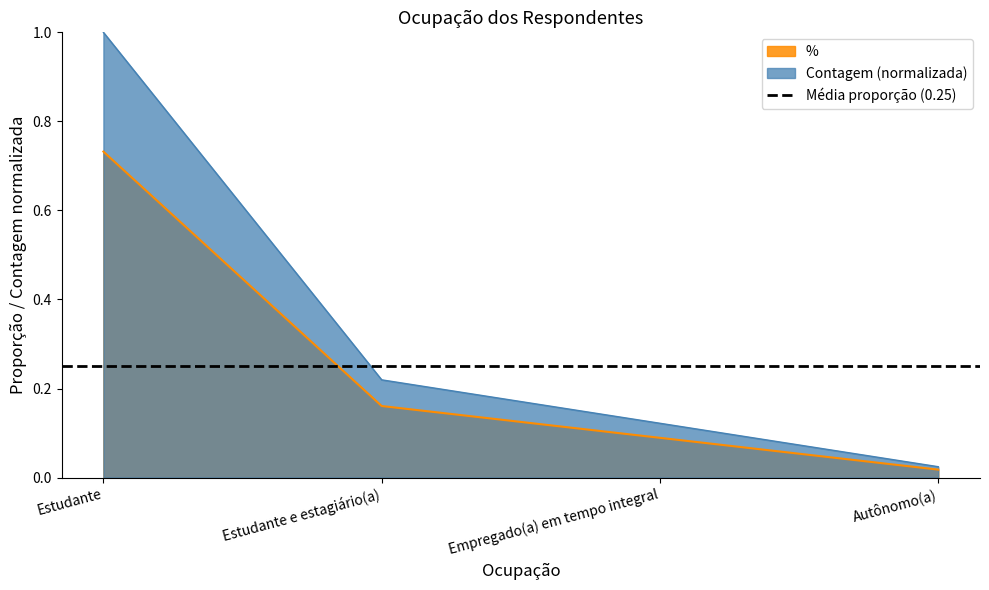

At which category is the sum across all series the highest?

Estudante